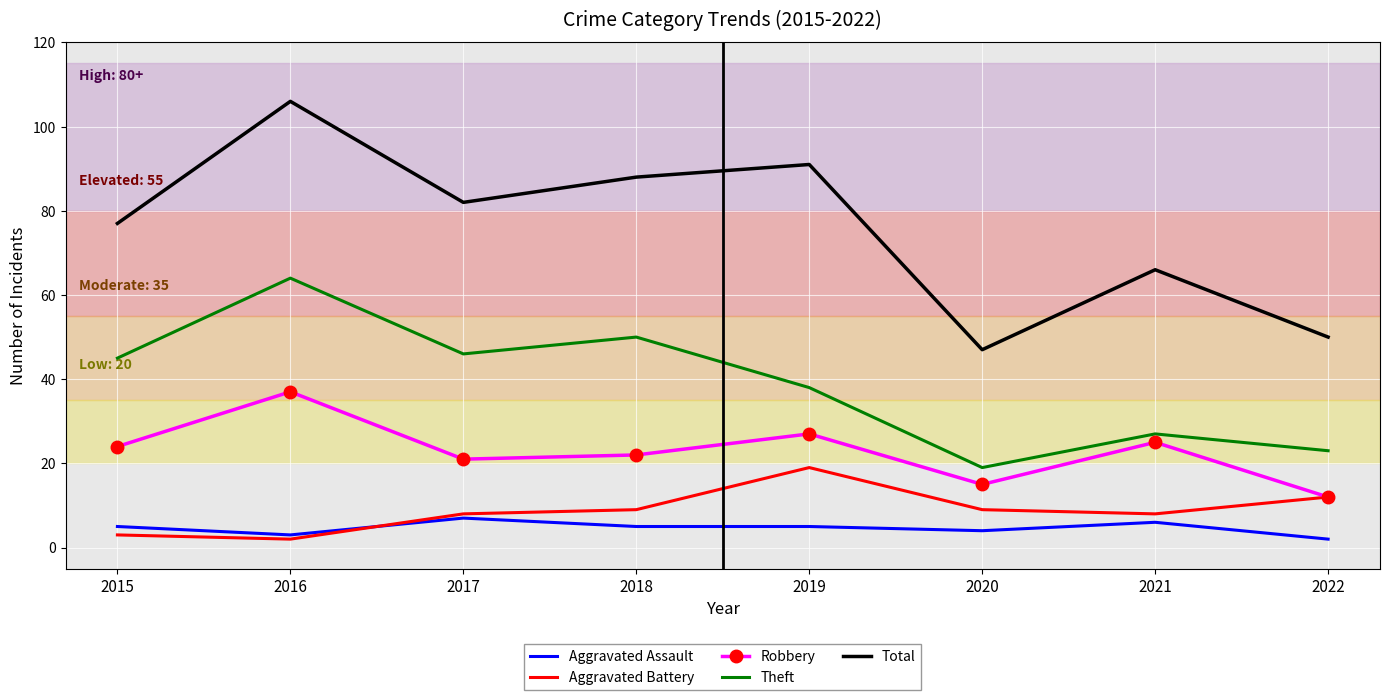

Where does the Total series first go above 82?

2016